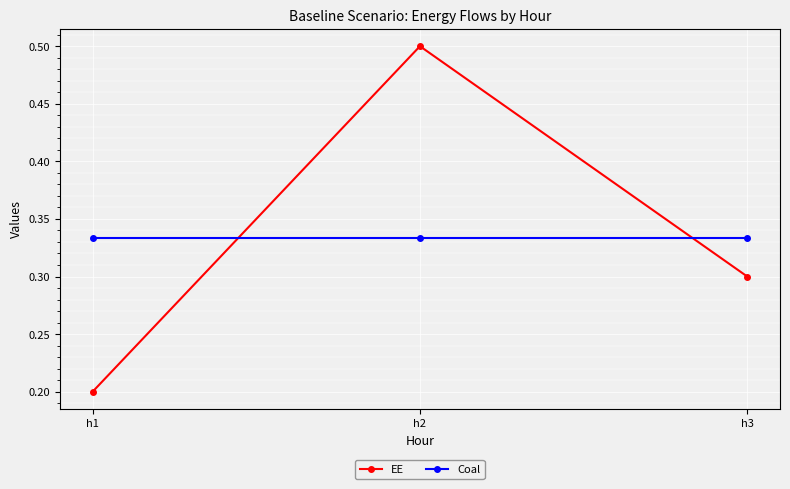

Which category has the lowest value across all series?

h1